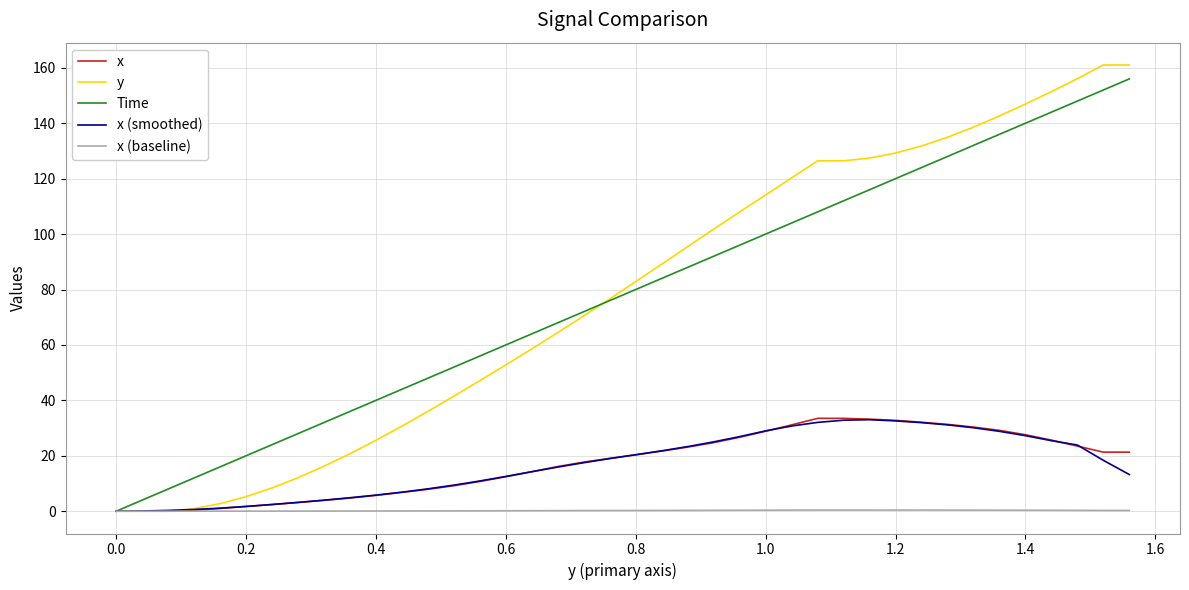

Which series has the widest spread of values?

y